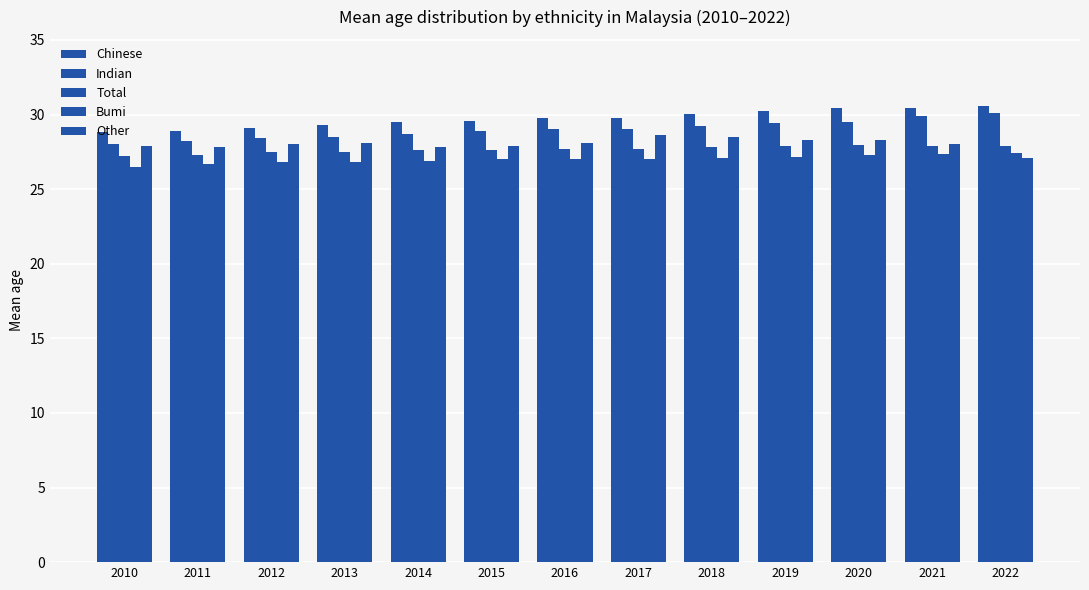

Which category has the highest value in the Total series?

2020